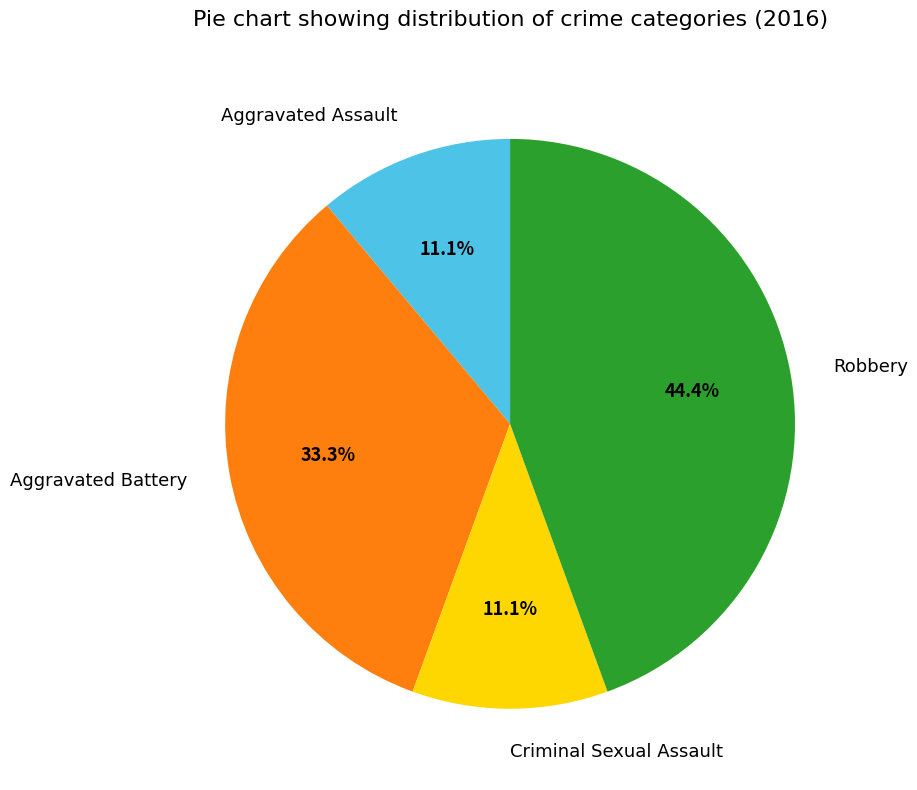

To the nearest percent, what is the average slice percentage?

25%